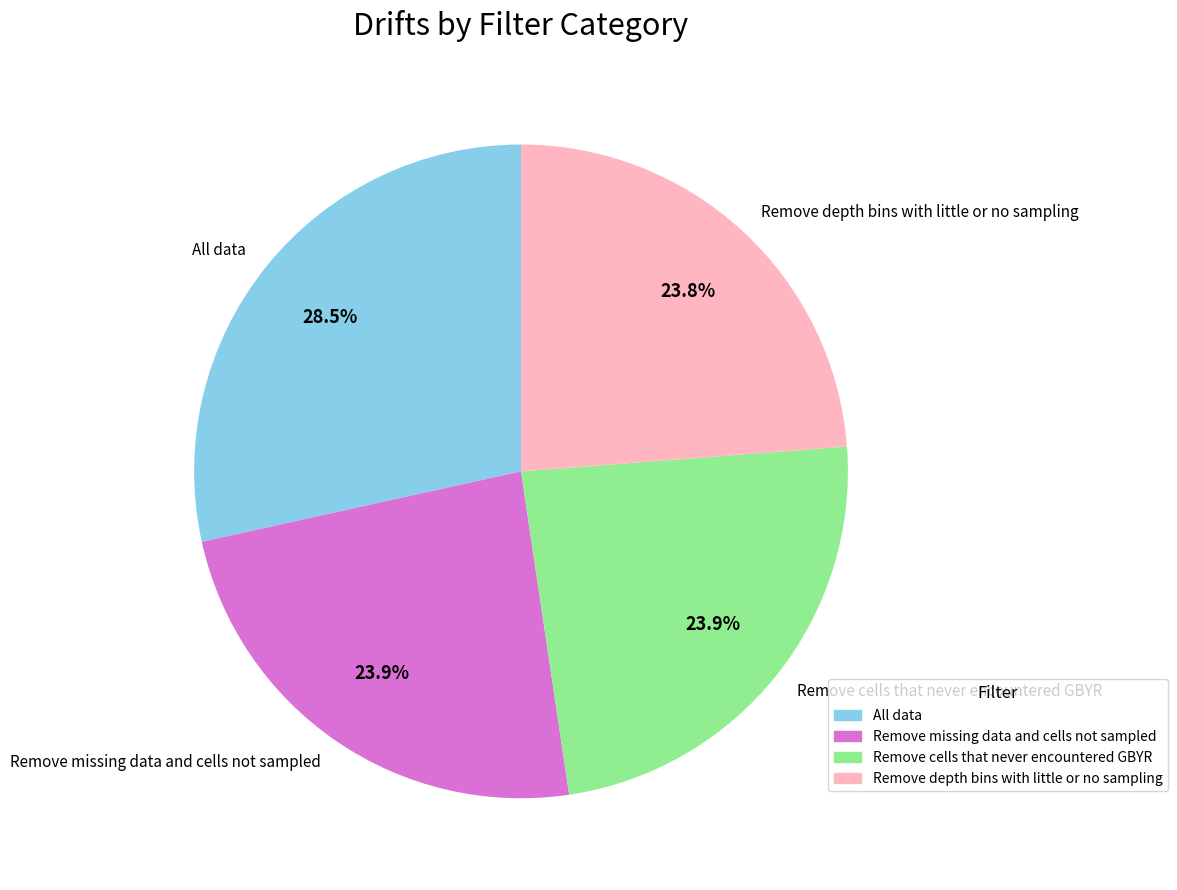

Does any single category account for the majority?

No